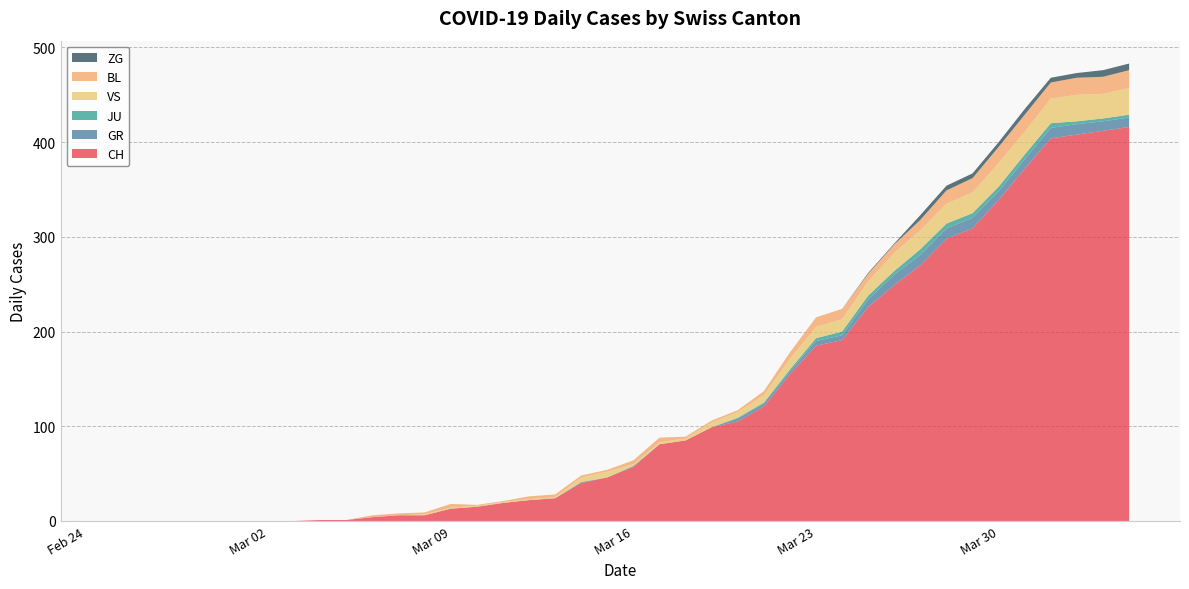

Reading left to right, list all the values displayed in this chart.

CH: 2020-02-25=0	2020-02-26=0	2020-02-27=0	2020-02-28=0	2020-02-29=0	2020-03-01=0	2020-03-02=0	2020-03-03=0	2020-03-04=1	2020-03-05=1	2020-03-06=4	2020-03-07=6	2020-03-08=6	2020-03-09=13	2020-03-10=15	2020-03-11=19	2020-03-12=22	2020-03-13=24	2020-03-14=40	2020-03-15=46	2020-03-16=57	2020-03-17=81	2020-03-18=85	2020-03-19=99	2020-03-20=105	2020-03-21=121	2020-03-22=155	2020-03-23=185	2020-03-24=191	2020-03-25=226	2020-03-26=249	2020-03-27=270	2020-03-28=298	2020-03-29=309	2020-03-30=339	2020-03-31=372	2020-04-01=404	2020-04-02=408	2020-04-03=412	2020-04-04=416
GR: 2020-02-25=0	2020-02-26=0	2020-02-27=0	2020-02-28=0	2020-02-29=0	2020-03-01=0	2020-03-02=0	2020-03-03=0	2020-03-04=0	2020-03-05=0	2020-03-06=0	2020-03-07=0	2020-03-08=0	2020-03-09=0	2020-03-10=0	2020-03-11=0	2020-03-12=0	2020-03-13=0	2020-03-14=1	2020-03-15=0	2020-03-16=1	2020-03-17=0	2020-03-18=0	2020-03-19=0	2020-03-20=3	2020-03-21=3	2020-03-22=3	2020-03-23=5	2020-03-24=5	2020-03-25=8	2020-03-26=11	2020-03-27=11	2020-03-28=11	2020-03-29=11	2020-03-30=9	2020-03-31=10	2020-04-01=11	2020-04-02=11	2020-04-03=10	2020-04-04=10
JU: 2020-02-25=0	2020-02-26=0	2020-02-27=0	2020-02-28=0	2020-02-29=0	2020-03-01=0	2020-03-02=0	2020-03-03=0	2020-03-04=0	2020-03-05=0	2020-03-06=0	2020-03-07=0	2020-03-08=0	2020-03-09=0	2020-03-10=0	2020-03-11=0	2020-03-12=0	2020-03-13=0	2020-03-14=0	2020-03-15=0	2020-03-16=0	2020-03-17=0	2020-03-18=0	2020-03-19=0	2020-03-20=1	2020-03-21=1	2020-03-22=2	2020-03-23=3	2020-03-24=4	2020-03-25=4	2020-03-26=4	2020-03-27=6	2020-03-28=5	2020-03-29=5	2020-03-30=5	2020-03-31=5	2020-04-01=5	2020-04-02=3	2020-04-03=3	2020-04-04=3
VS: 2020-02-25=0	2020-02-26=0	2020-02-27=0	2020-02-28=0	2020-02-29=0	2020-03-01=0	2020-03-02=0	2020-03-03=0	2020-03-04=0	2020-03-05=0	2020-03-06=0	2020-03-07=0	2020-03-08=1	2020-03-09=1	2020-03-10=1	2020-03-11=1	2020-03-12=1	2020-03-13=1	2020-03-14=5	2020-03-15=6	2020-03-16=2	2020-03-17=2	2020-03-18=2	2020-03-19=5	2020-03-20=6	2020-03-21=8	2020-03-22=11	2020-03-23=12	2020-03-24=13	2020-03-25=15	2020-03-26=19	2020-03-27=20	2020-03-28=21	2020-03-29=22	2020-03-30=25	2020-03-31=24	2020-04-01=26	2020-04-02=28	2020-04-03=26	2020-04-04=28
BL: 2020-02-25=0	2020-02-26=0	2020-02-27=0	2020-02-28=0	2020-02-29=0	2020-03-01=0	2020-03-02=0	2020-03-03=0	2020-03-04=0	2020-03-05=0	2020-03-06=2	2020-03-07=2	2020-03-08=2	2020-03-09=4	2020-03-10=1	2020-03-11=1	2020-03-12=3	2020-03-13=3	2020-03-14=2	2020-03-15=2	2020-03-16=4	2020-03-17=5	2020-03-18=2	2020-03-19=2	2020-03-20=2	2020-03-21=4	2020-03-22=7	2020-03-23=10	2020-03-24=11	2020-03-25=8	2020-03-26=9	2020-03-27=11	2020-03-28=14	2020-03-29=15	2020-03-30=17	2020-03-31=18	2020-04-01=17	2020-04-02=18	2020-04-03=18	2020-04-04=19
ZG: 2020-02-25=0	2020-02-26=0	2020-02-27=0	2020-02-28=0	2020-02-29=0	2020-03-01=0	2020-03-02=0	2020-03-03=0	2020-03-04=0	2020-03-05=0	2020-03-06=0	2020-03-07=0	2020-03-08=0	2020-03-09=0	2020-03-10=0	2020-03-11=0	2020-03-12=0	2020-03-13=0	2020-03-14=0	2020-03-15=0	2020-03-16=0	2020-03-17=0	2020-03-18=0	2020-03-19=0	2020-03-20=0	2020-03-21=0	2020-03-22=0	2020-03-23=0	2020-03-24=0	2020-03-25=1	2020-03-26=1	2020-03-27=5	2020-03-28=5	2020-03-29=5	2020-03-30=5	2020-03-31=6	2020-04-01=5	2020-04-02=5	2020-04-03=7	2020-04-04=7